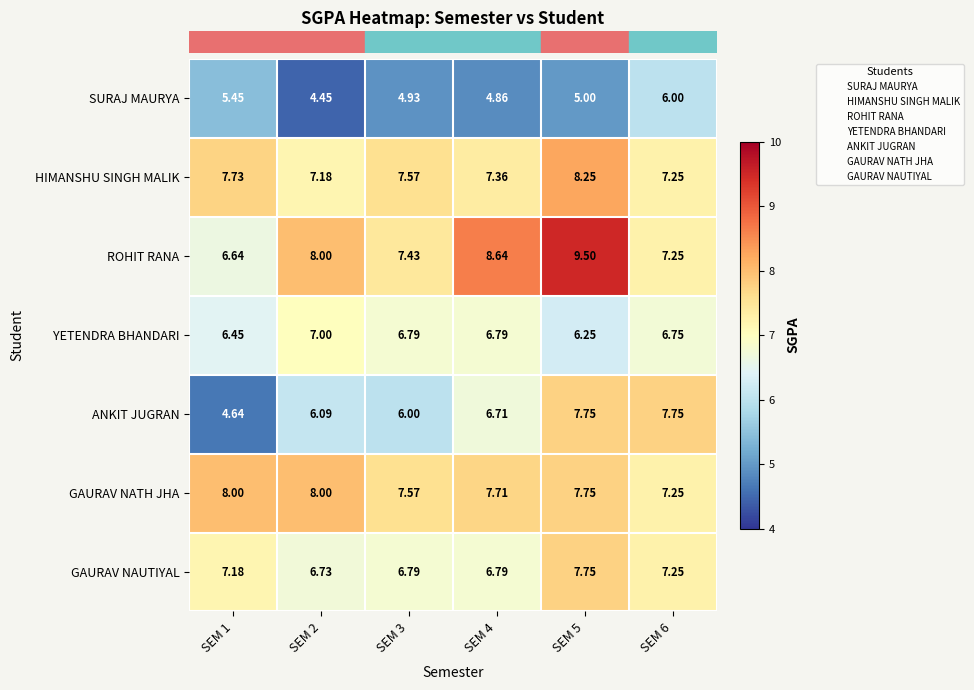

Is the value of ROHIT RANA at SEM 4 greater than the value of HIMANSHU SINGH MALIK at SEM 2?

Yes